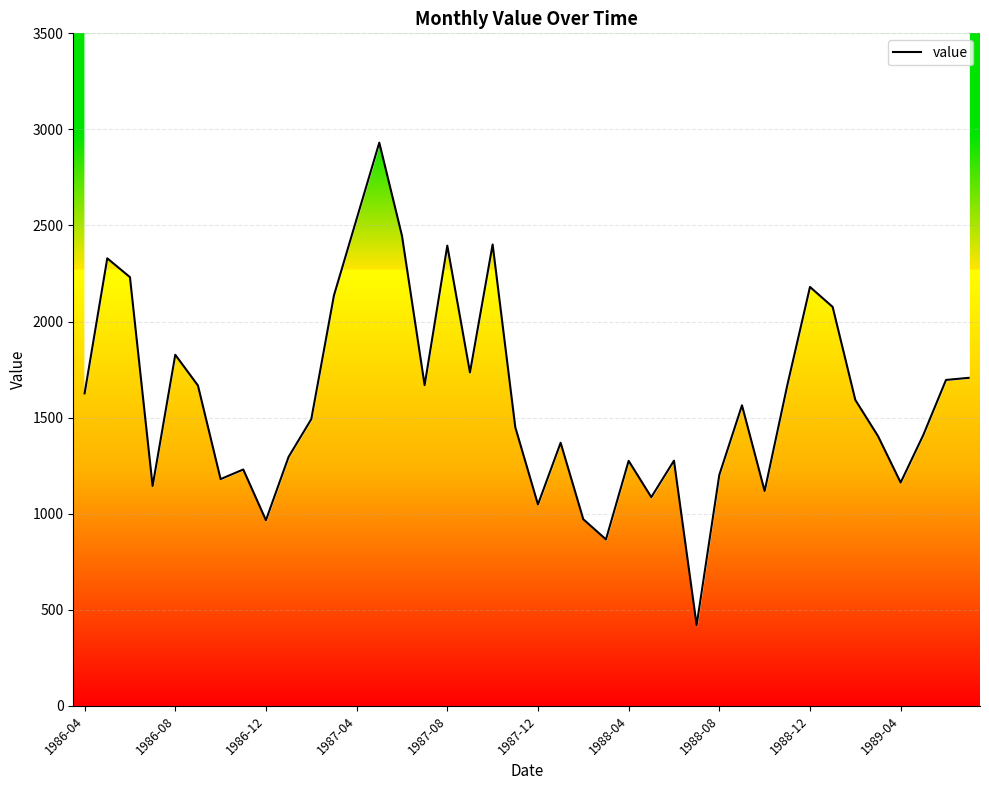

Does the chart display data point markers on the line(s)?

No